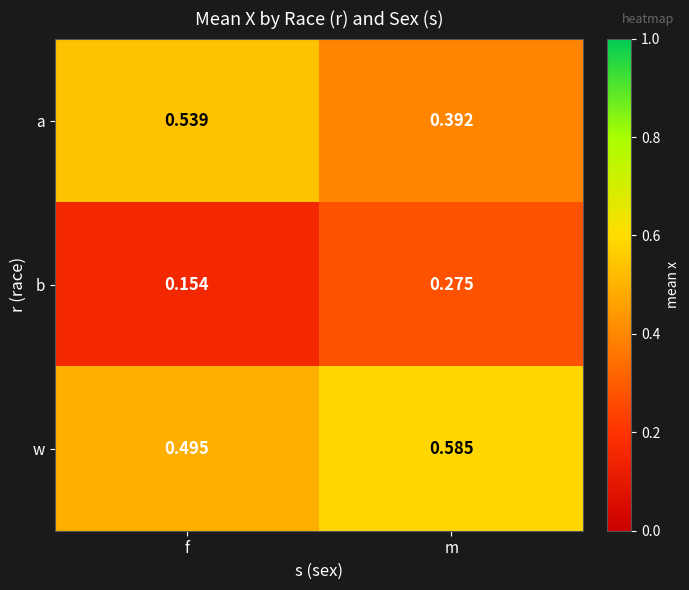

Rank the series at f from lowest to highest value.

b, w, a